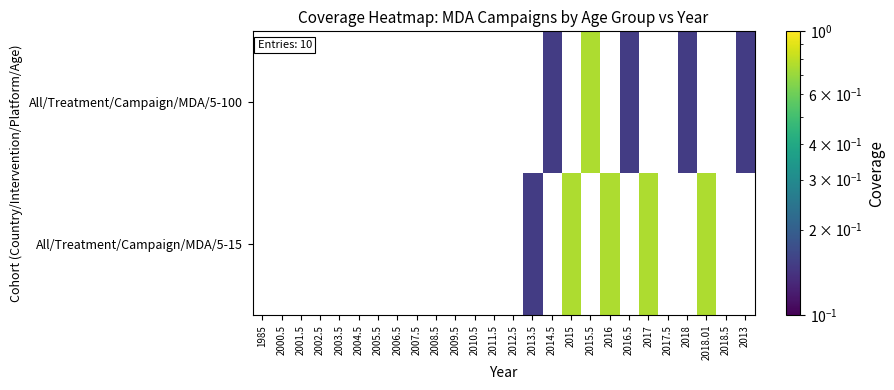

How many positive values does the All/Treatment/Campaign/MDA/5-100 series have?

5